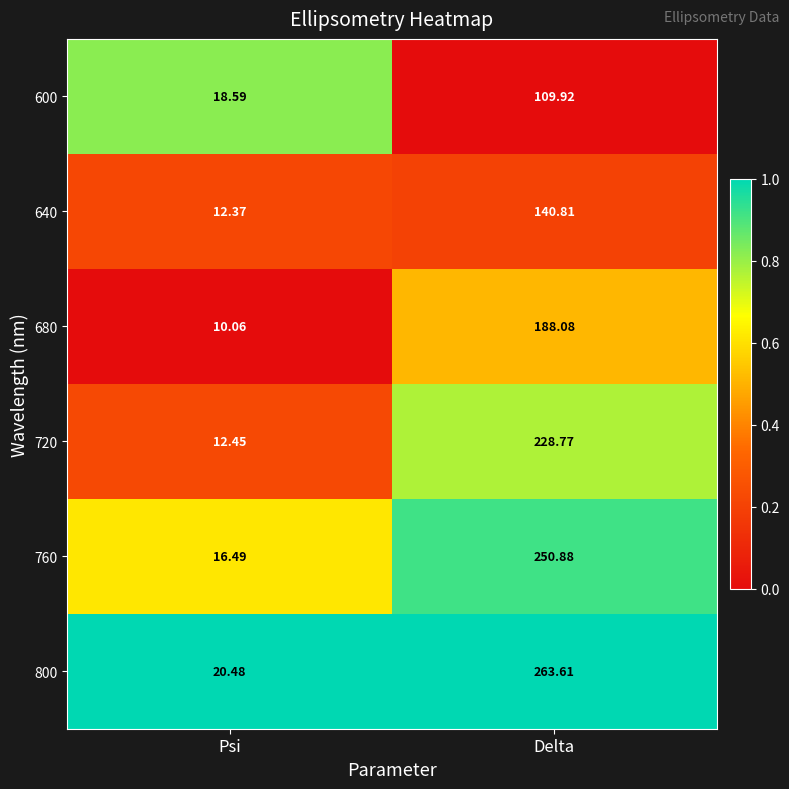

Which series has the largest range (max minus min)?

800